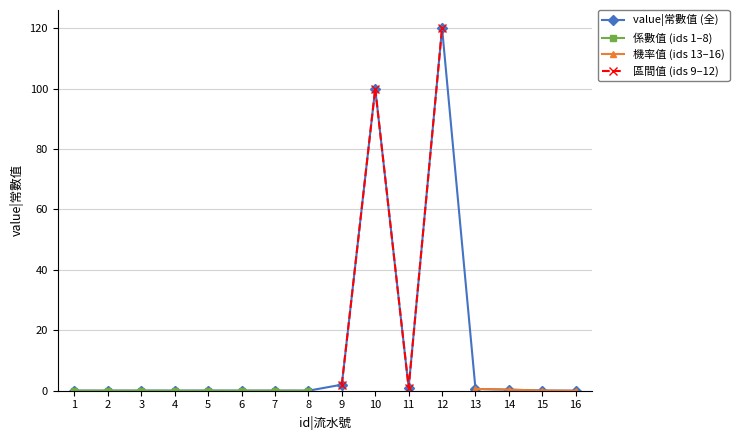

Which label corresponds to the largest value in the chart?

12